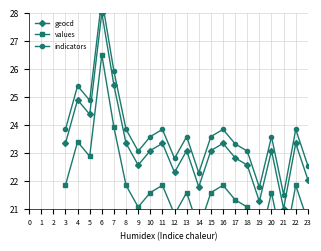

What is the minimum value for geocd?

21.0